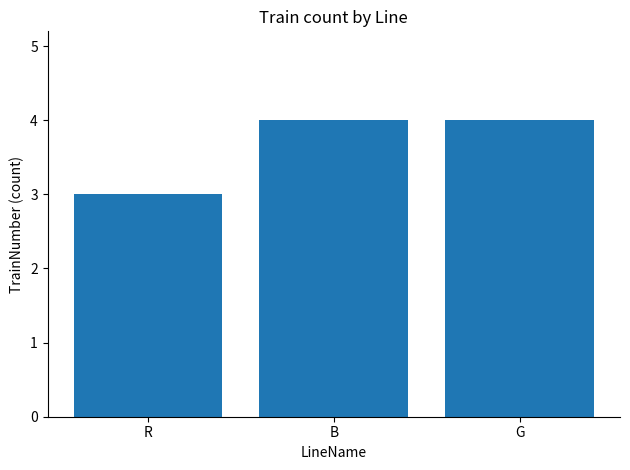

Where is the data nearest to the value 3?

R